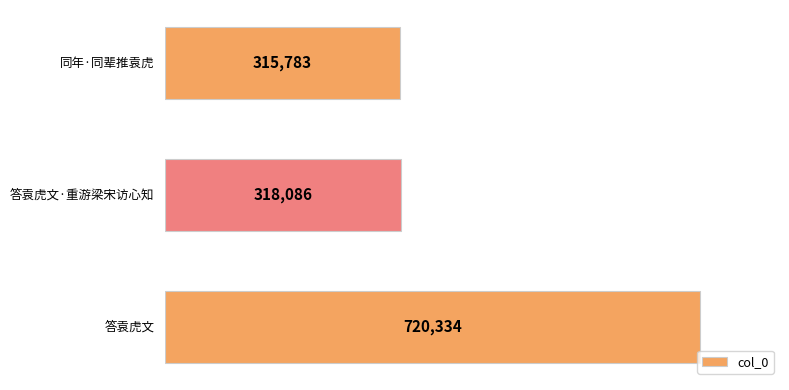

How many bars are there in total?

3